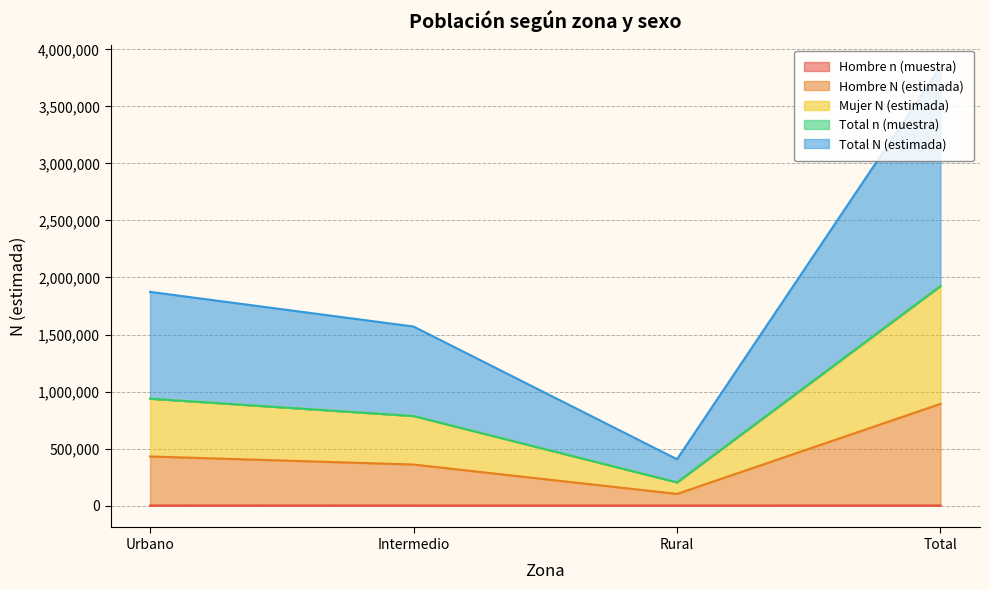

What are all the series names shown in the legend?

Hombre n (muestra), Hombre N (estimada), Mujer N (estimada), Total n (muestra), Total N (estimada)